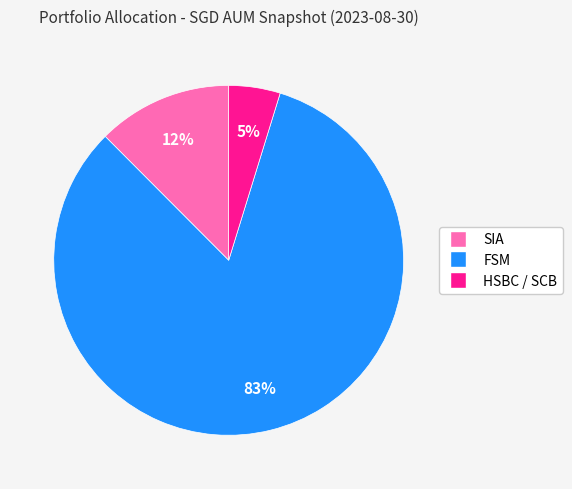

To the nearest percent, what is the average slice percentage?

33%